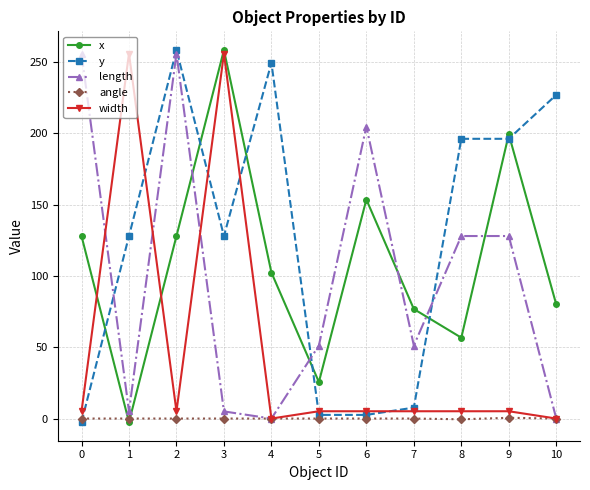

What is the total value across all series at 1?

386.5